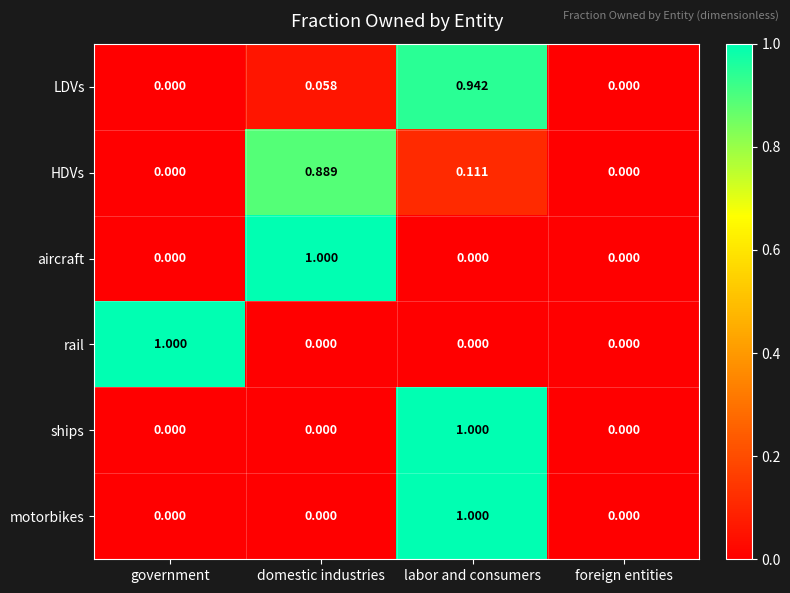

At which category is the sum across all series the highest?

labor and consumers